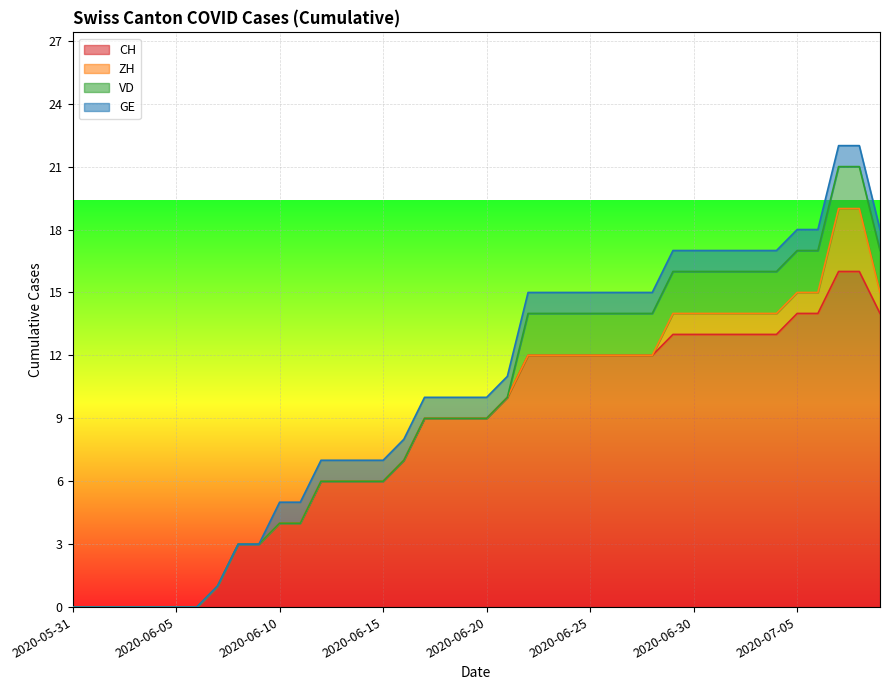

Is it true that CH equals 8 at 2020-06-29?

False